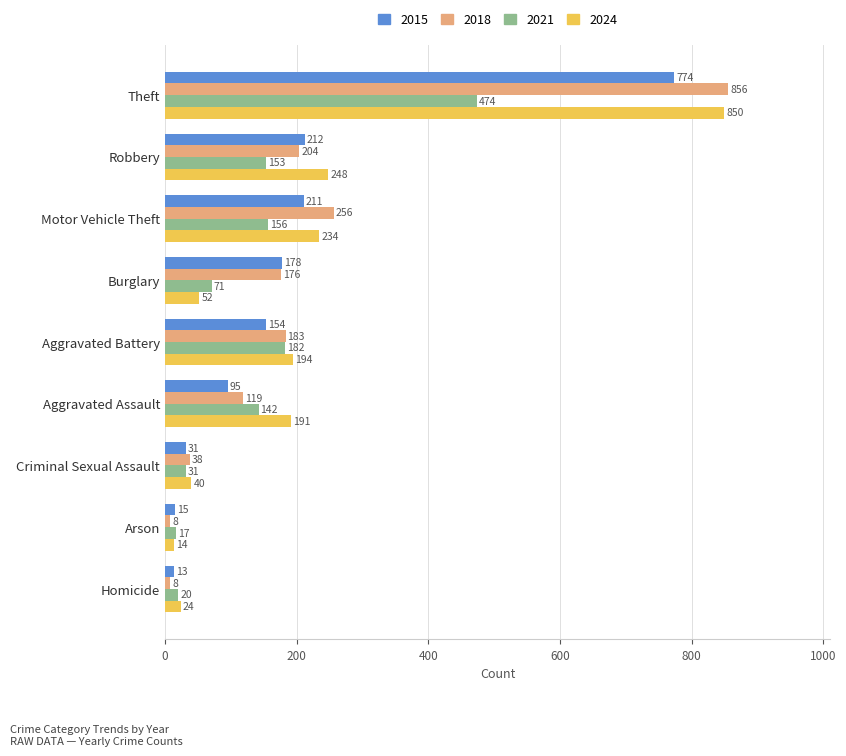

What is the sum of the 2021 values at Aggravated Assault and Burglary?

213